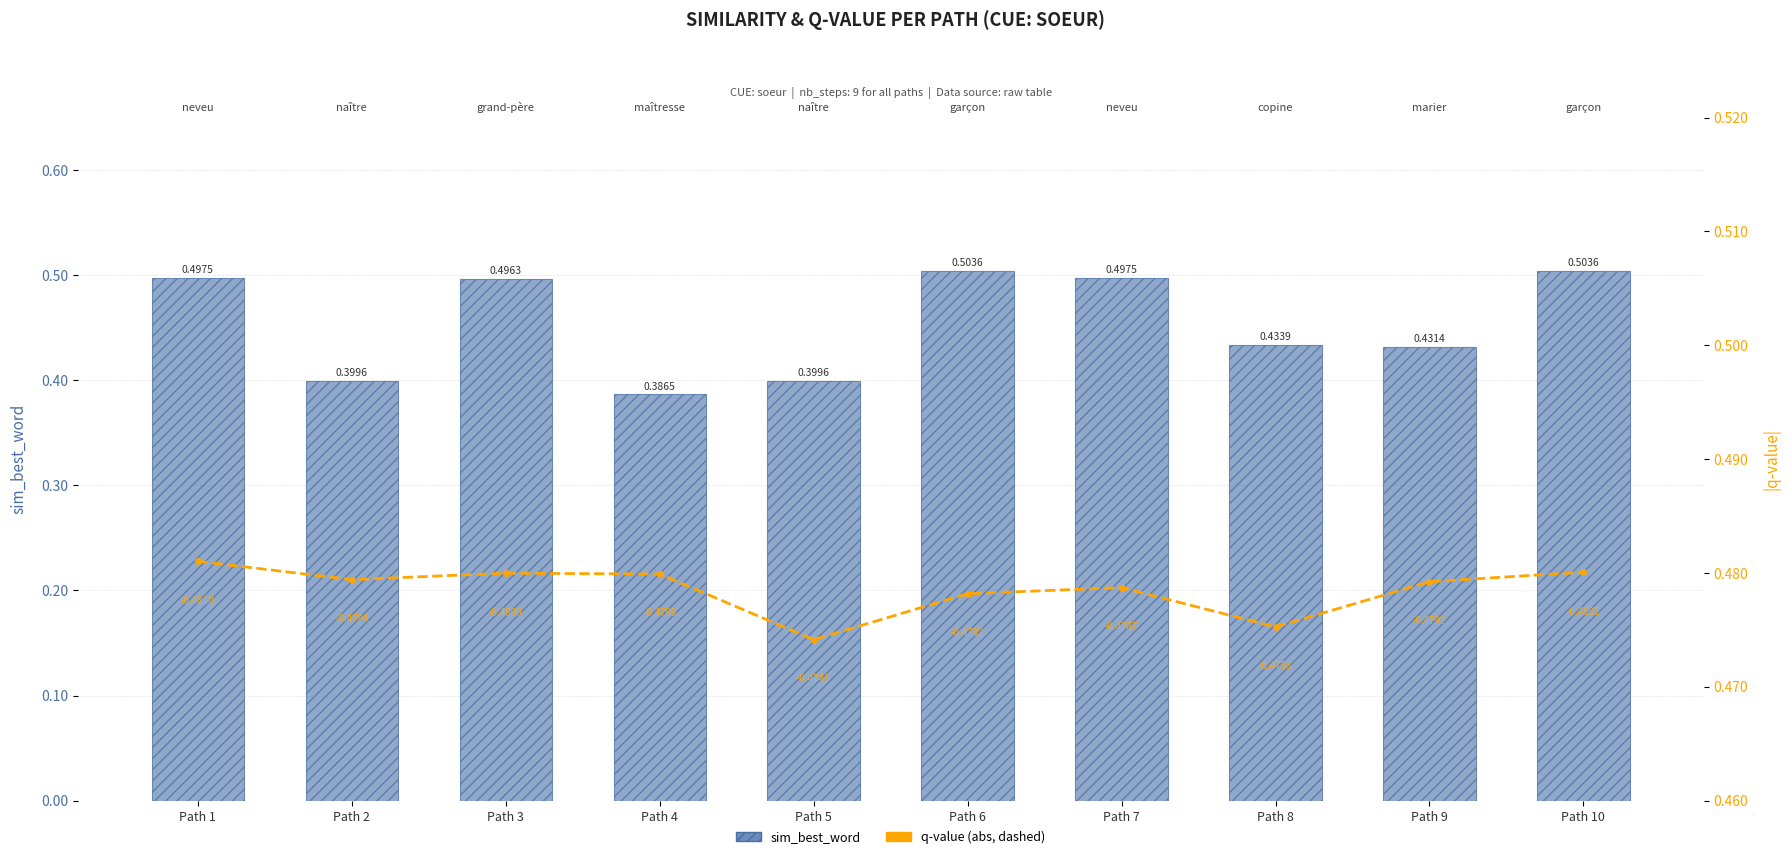

Between Path 2 and Path 7, which is larger?

Path 7